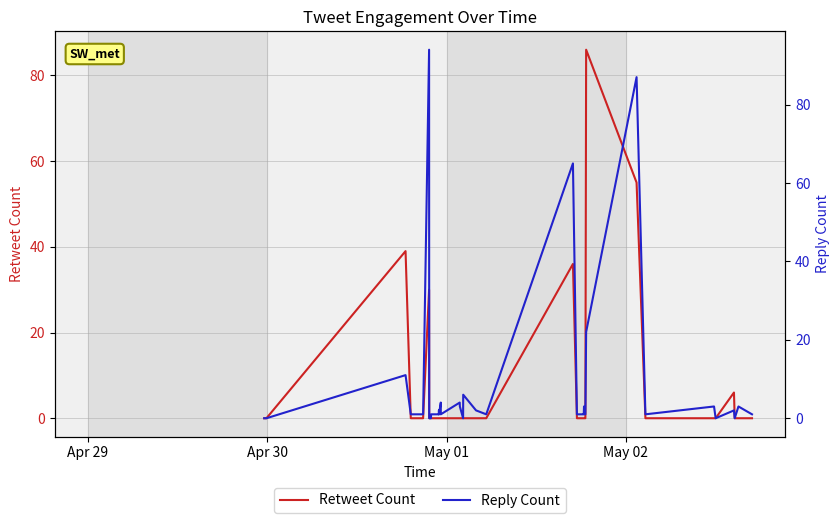

What is the greatest value displayed?

94